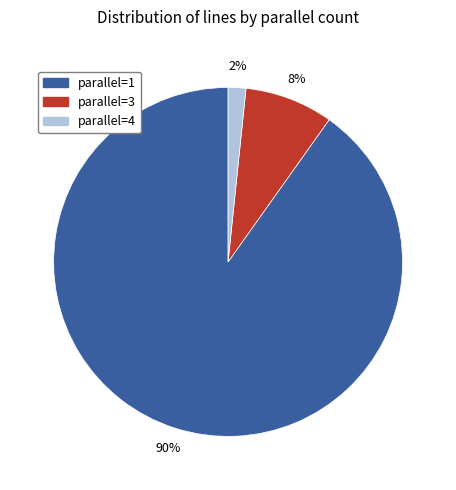

Count the number of slices in the pie.

3